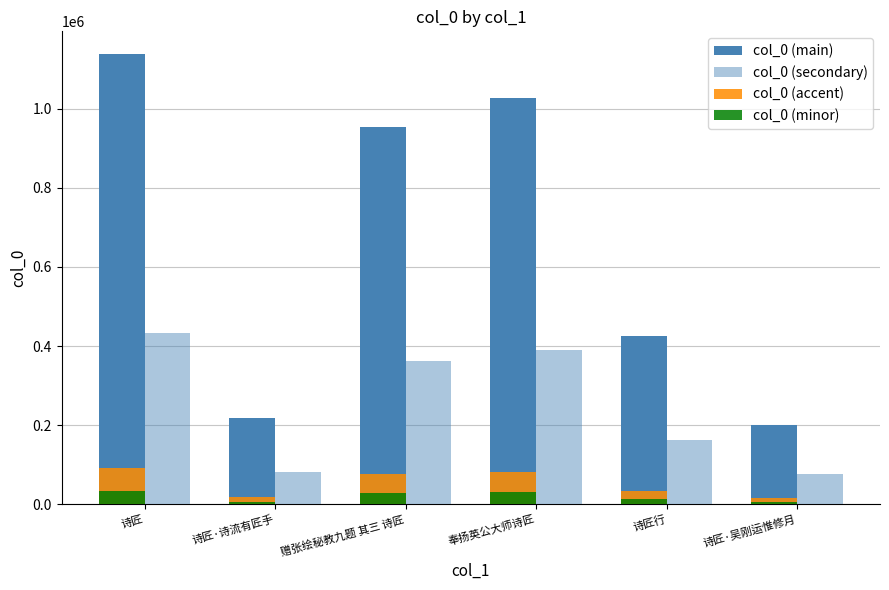

What value does the col_0 (accent) series have at 诗匠·诗流有匠手?

17386.4